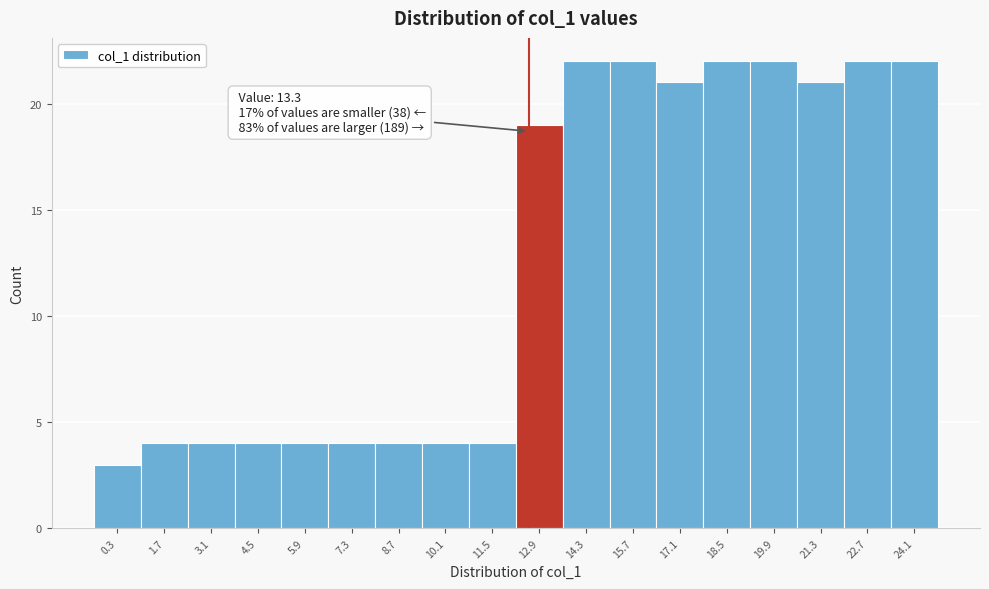

Reading left to right, list all the values displayed in this chart.

0.3=3	1.7=4	3.1=4	4.5=4	5.9=4	7.3=4	8.7=4	10.1=4	11.5=4	12.9=19	14.3=22	15.7=22	17.1=21	18.5=22	19.9=22	21.3=21	22.7=22	24.1=22